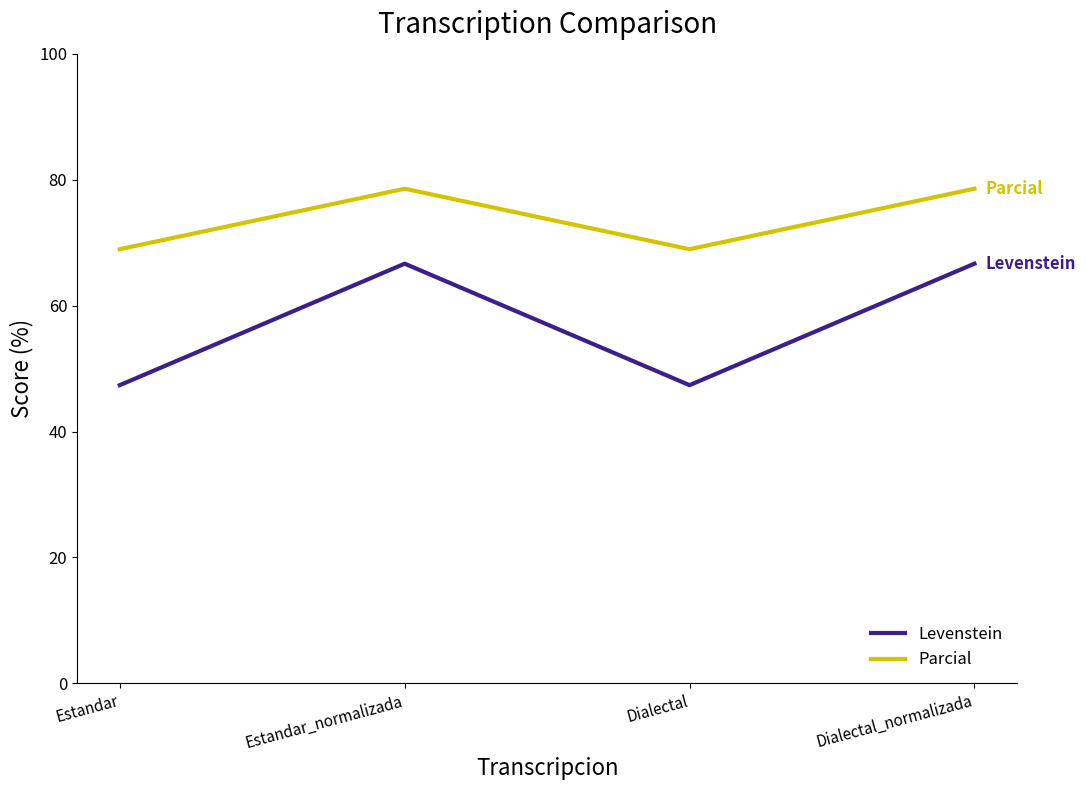

What is the minimum value shown in the chart?

47.4